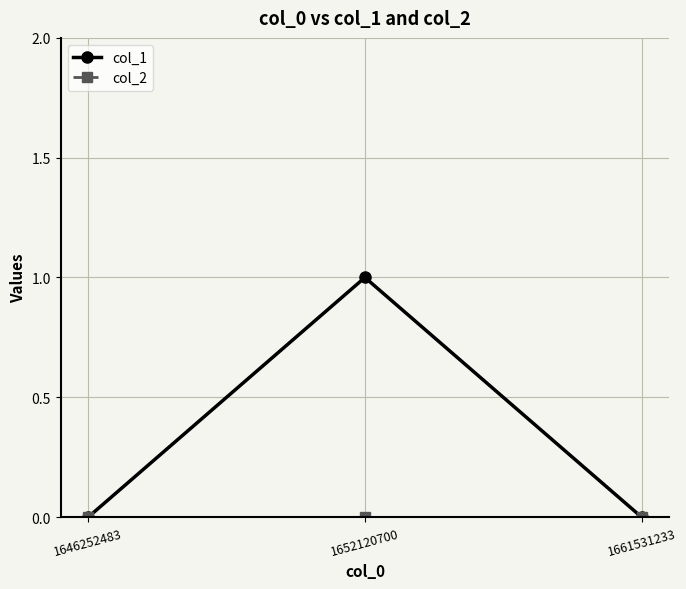

What is the spread (max minus min) of values at 1652120700?

1